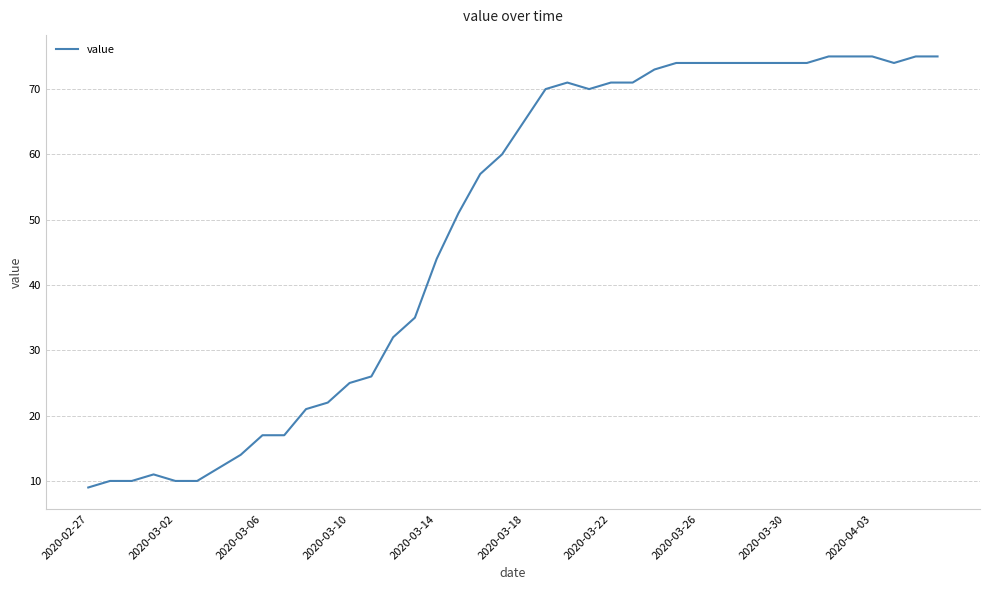

How many lines are shown in the chart?

1